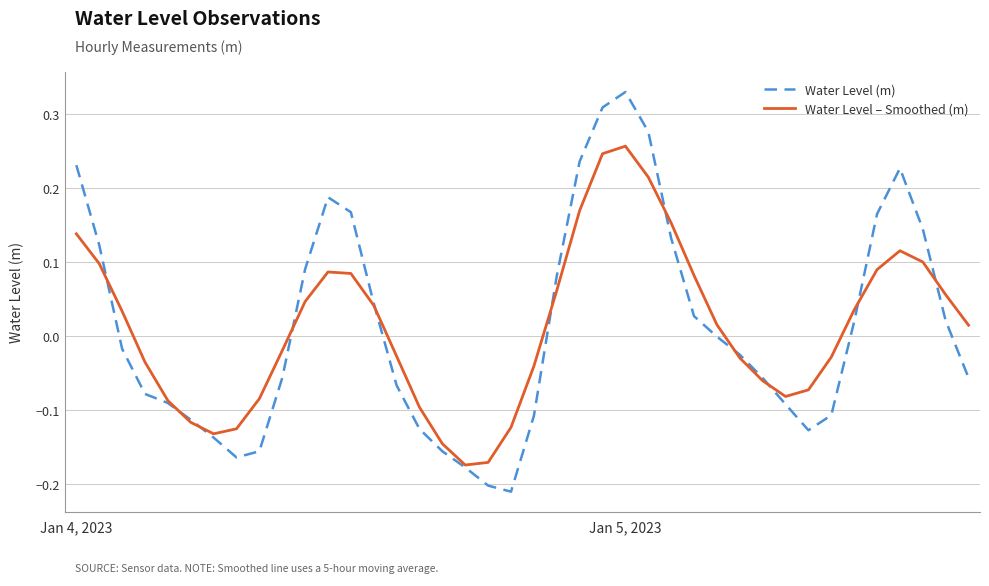

True or false: Water Level (m) and Water Level – Smoothed (m) cross at least once.

True